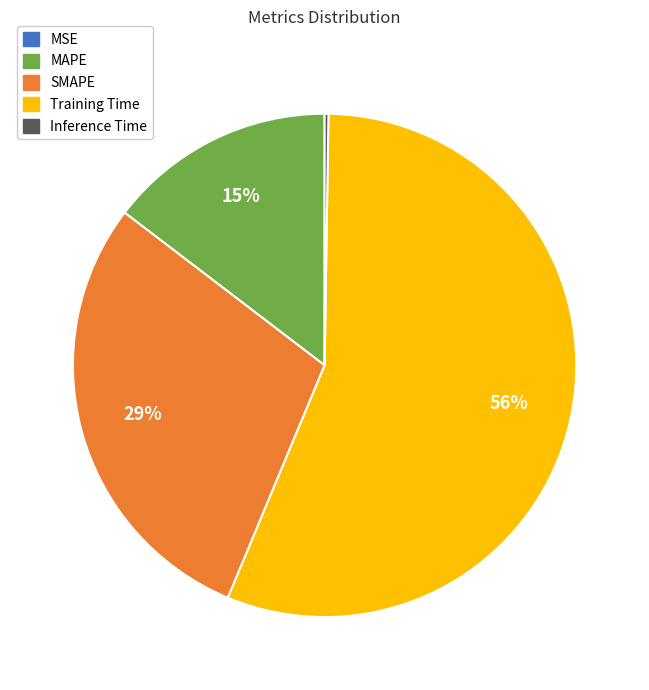

Which category accounts for the majority?

Training Time